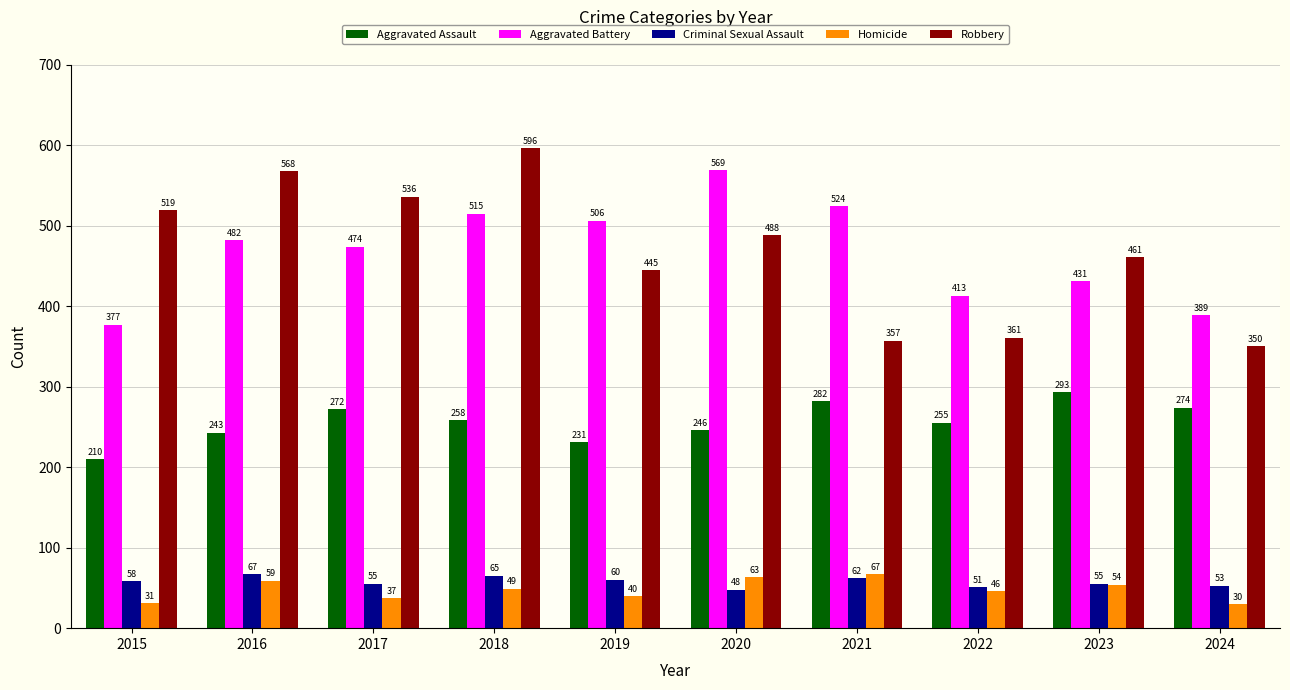

What is the total value across all series at 2021?

1292